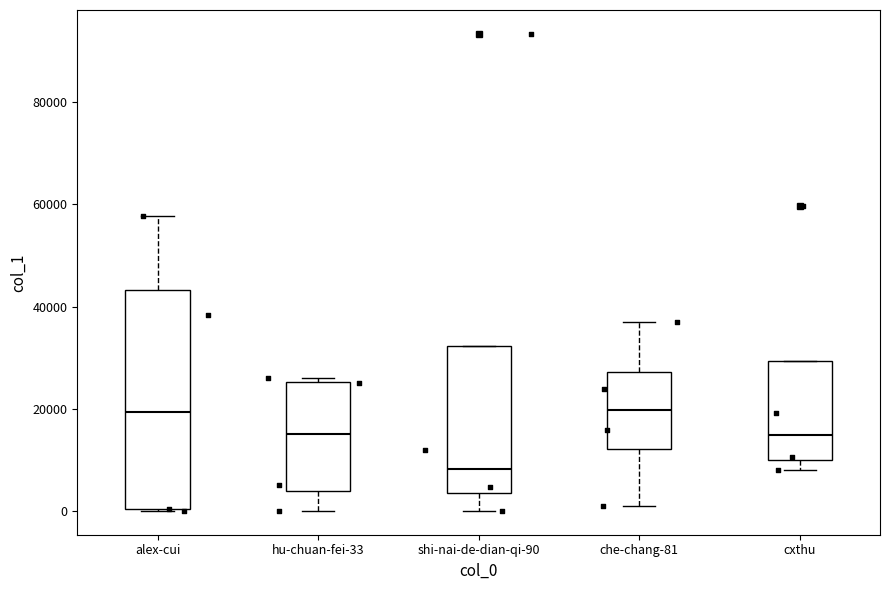

Reading left to right, read every box against the y-axis: the position of its median line, the range the box covers, and the ends of its whiskers. The values are not printed on the chart, so give them approximately, as read against the axis.

alex-cui: median 20000, box 0 to 44000, whiskers 0 to 58000
hu-chuan-fei-33: median 16000, box 4000 to 26000, whiskers 0 to 26000 (just above the box's upper edge)
shi-nai-de-dian-qi-90: median 8000, box 4000 to 32000, whiskers 0 to 32000
che-chang-81: median 20000, box 12000 to 28000, whiskers 0 to 38000
cxthu: median 14000, box 10000 to 30000, whiskers 8000 to 30000